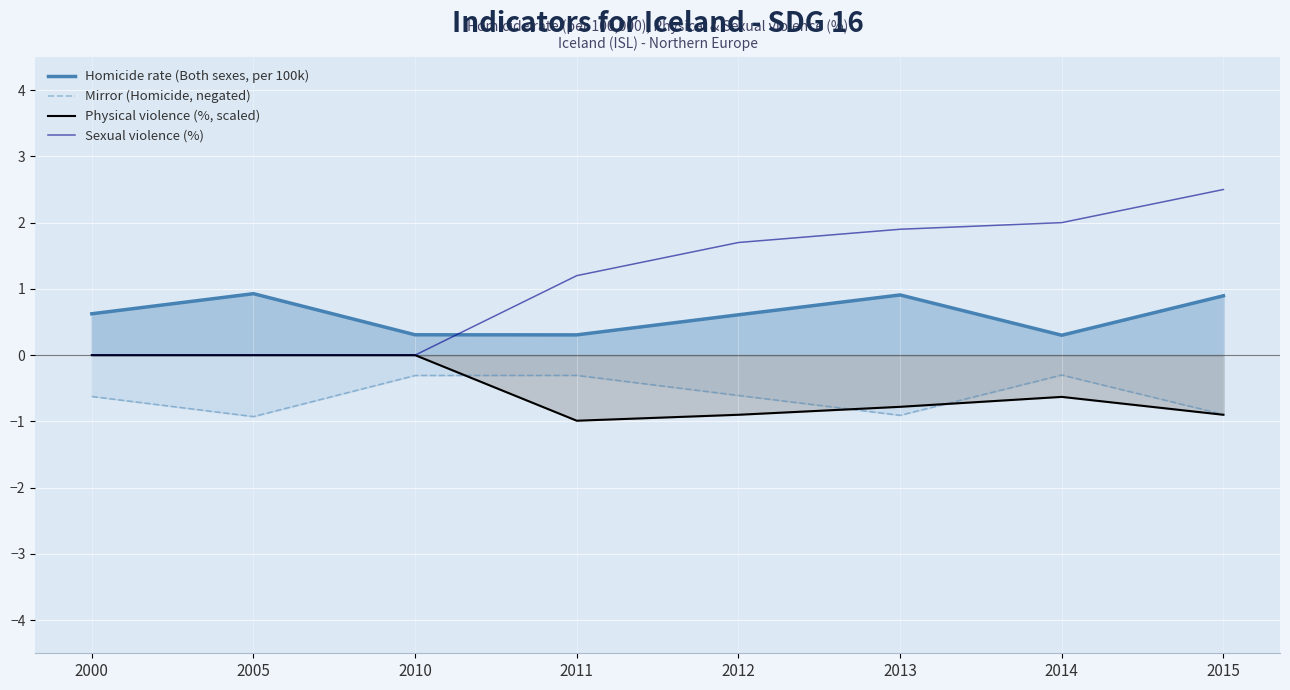

What is the difference between the maximum and minimum values in the Physical violence (%, scaled) series?

1.0